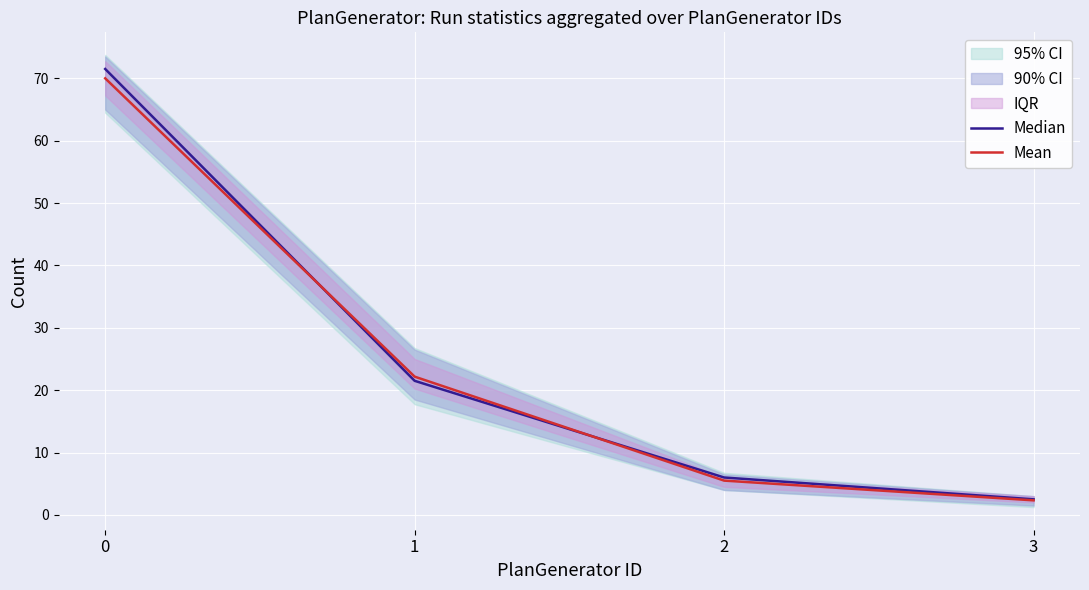

The value of Median at 3 is 2.5. True or false?

True